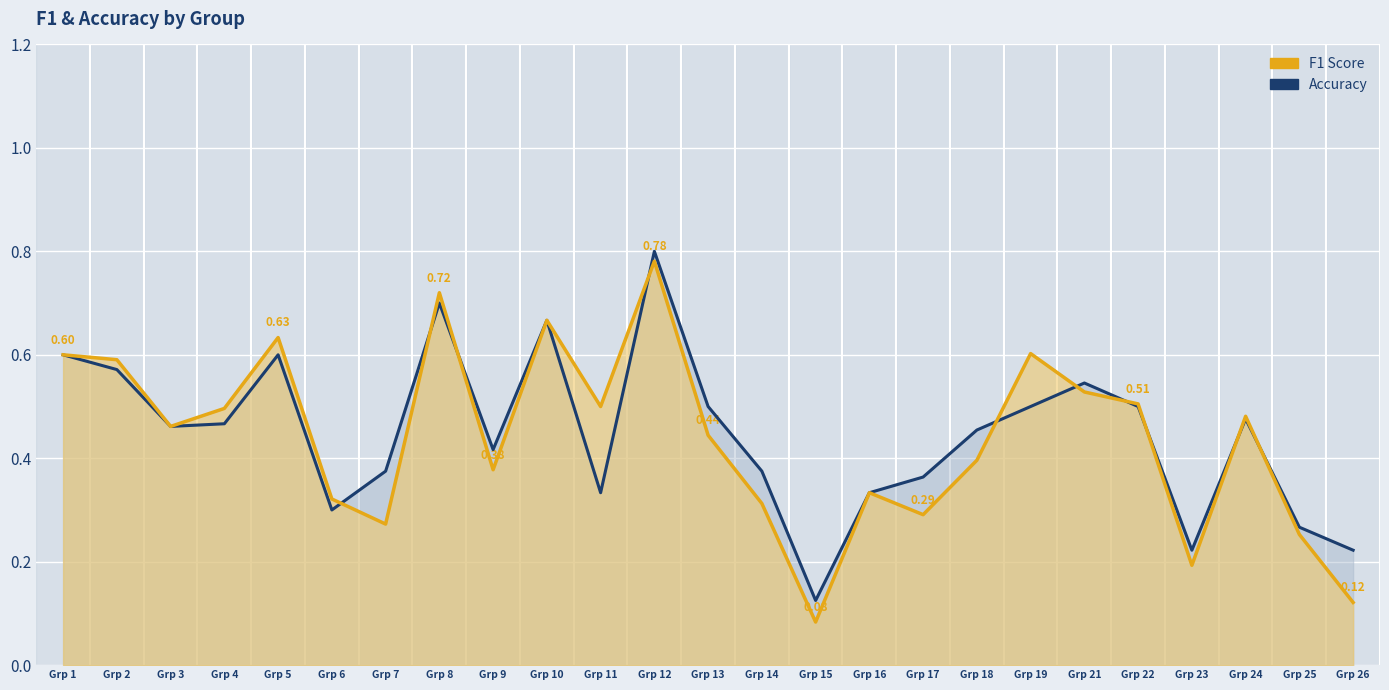

What is the difference between the second highest and minimum values in the accuracy series?

0.6